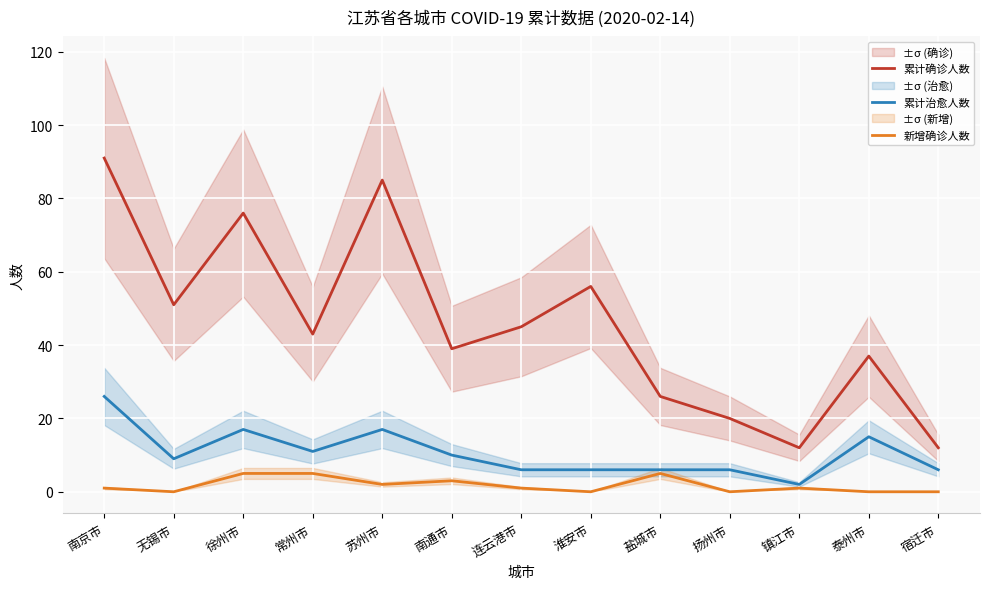

What is the label of the 2nd point from the left?

无锡市